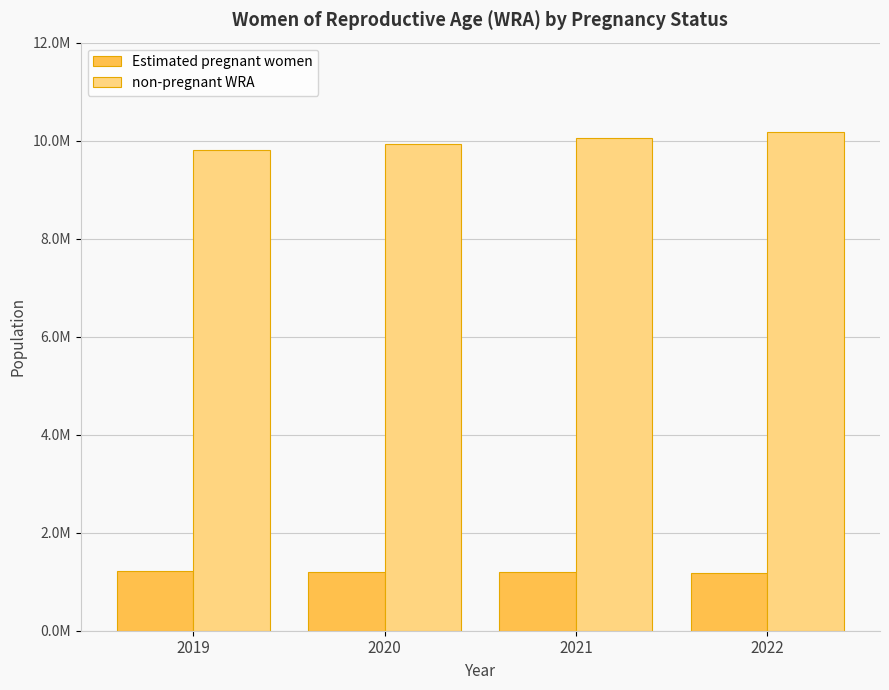

Reading left to right, what are all the values shown in this chart?

Estimated pregnant women: 1218253.7	1205497.1	1190213.6	1178587.0
non-pregnant WRA: 9815746.3	9936502.9	10054786.3	10174413.0